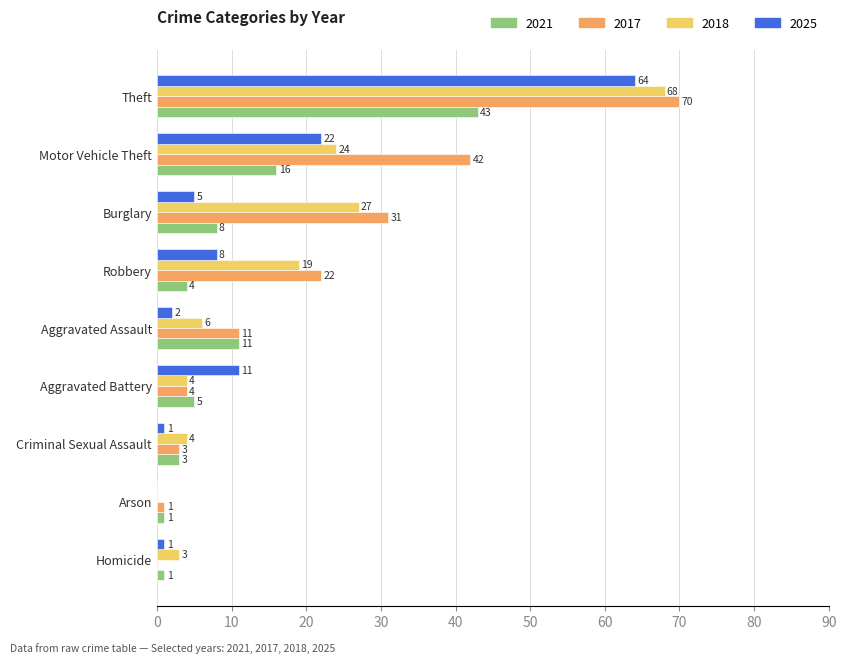

At which category is the sum across all series the highest?

Theft